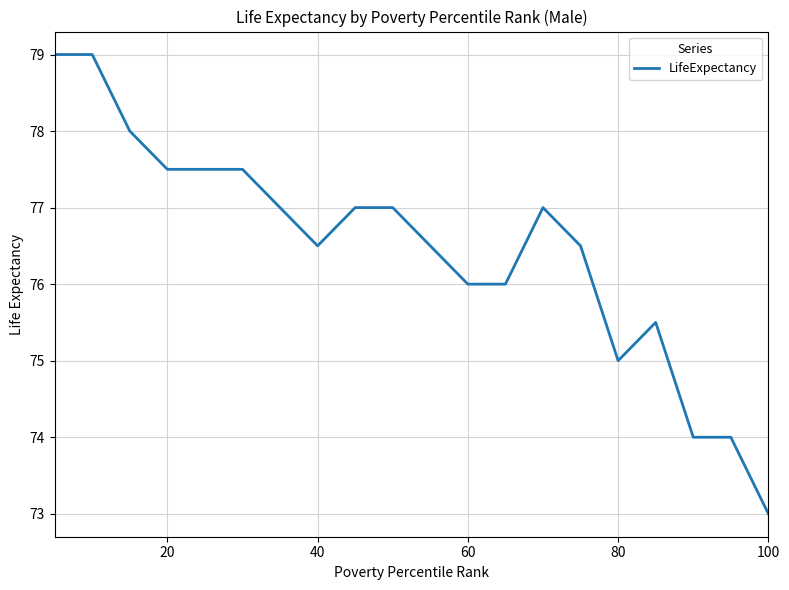

What is the difference between the maximum and minimum values?

6.0